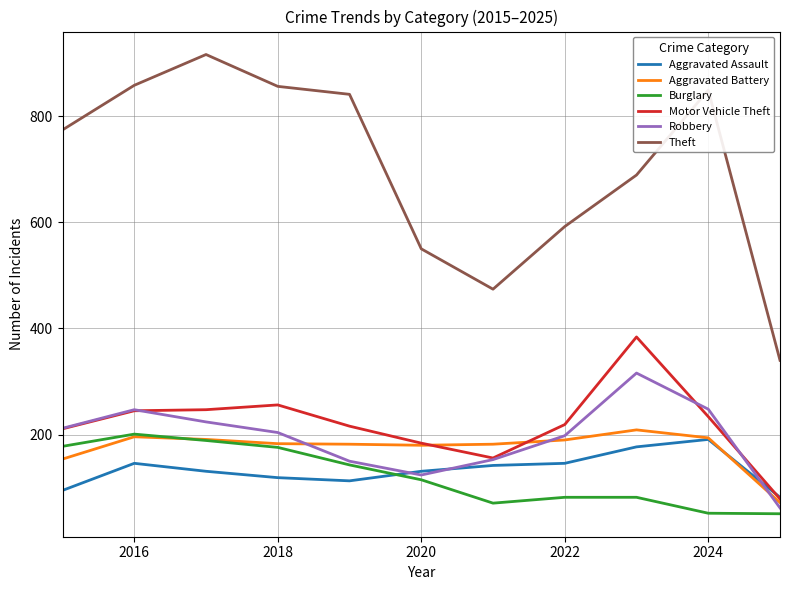

What is the maximum value for Aggravated Battery?

209